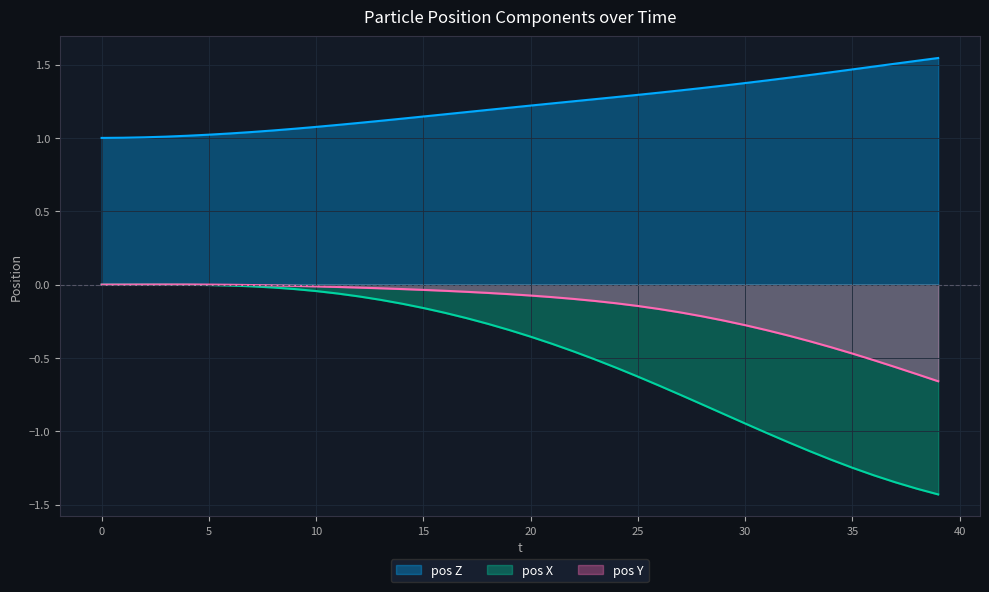

Does the chart display data point markers on the line(s)?

No